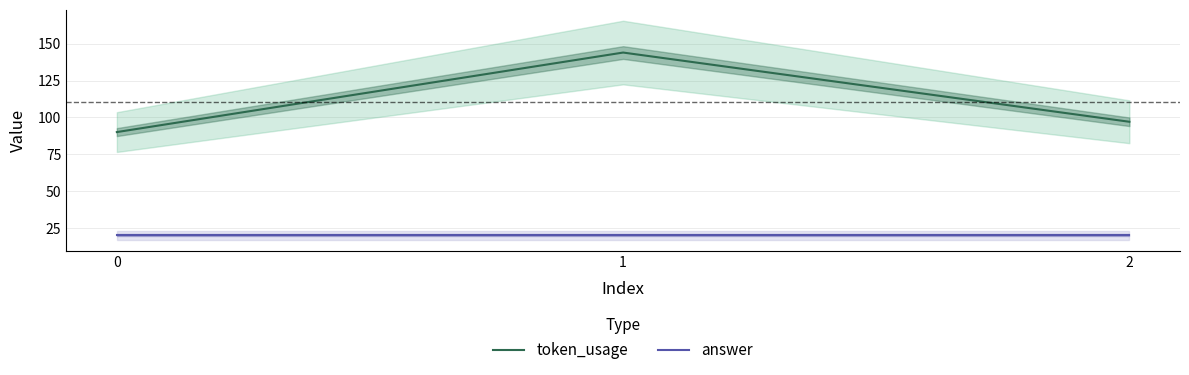

How many data points does each series have?

3